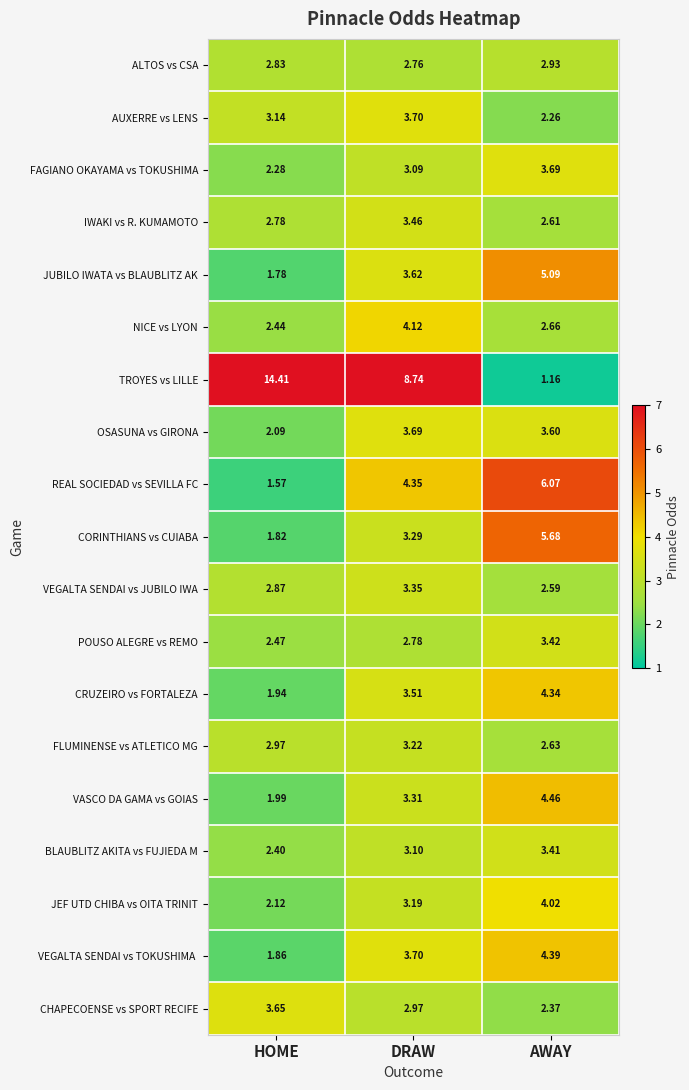

Which category has the lowest value across all series?

AWAY